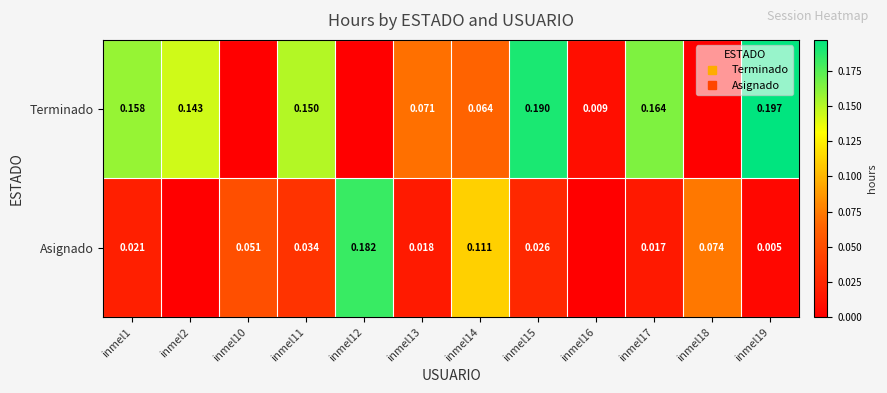

The Terminado series shows 0.2 at inmel11. True or false?

True